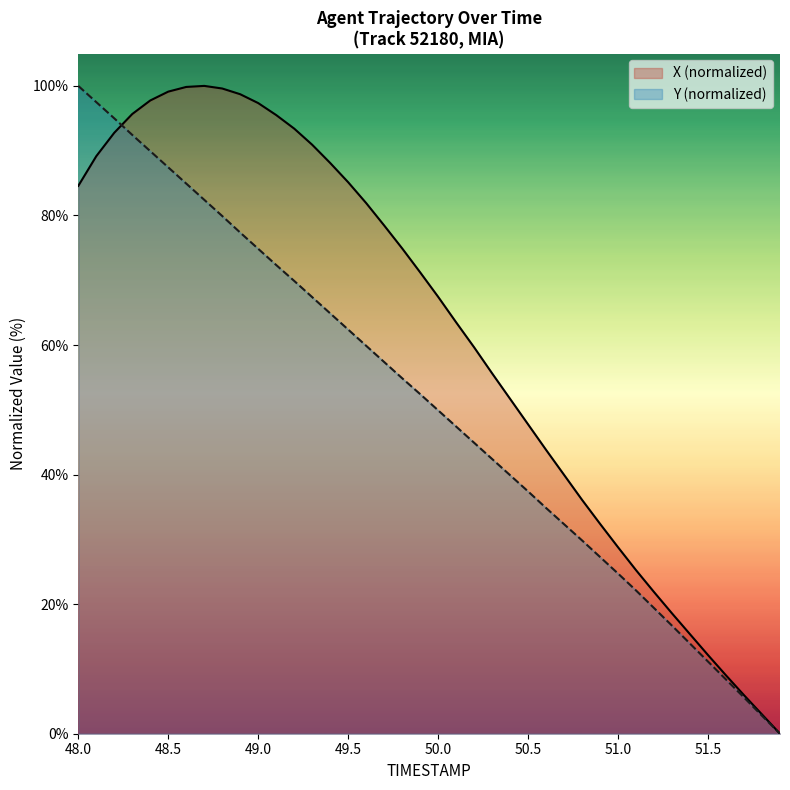

What is the difference between the highest and lowest values at 50.5?

10.3